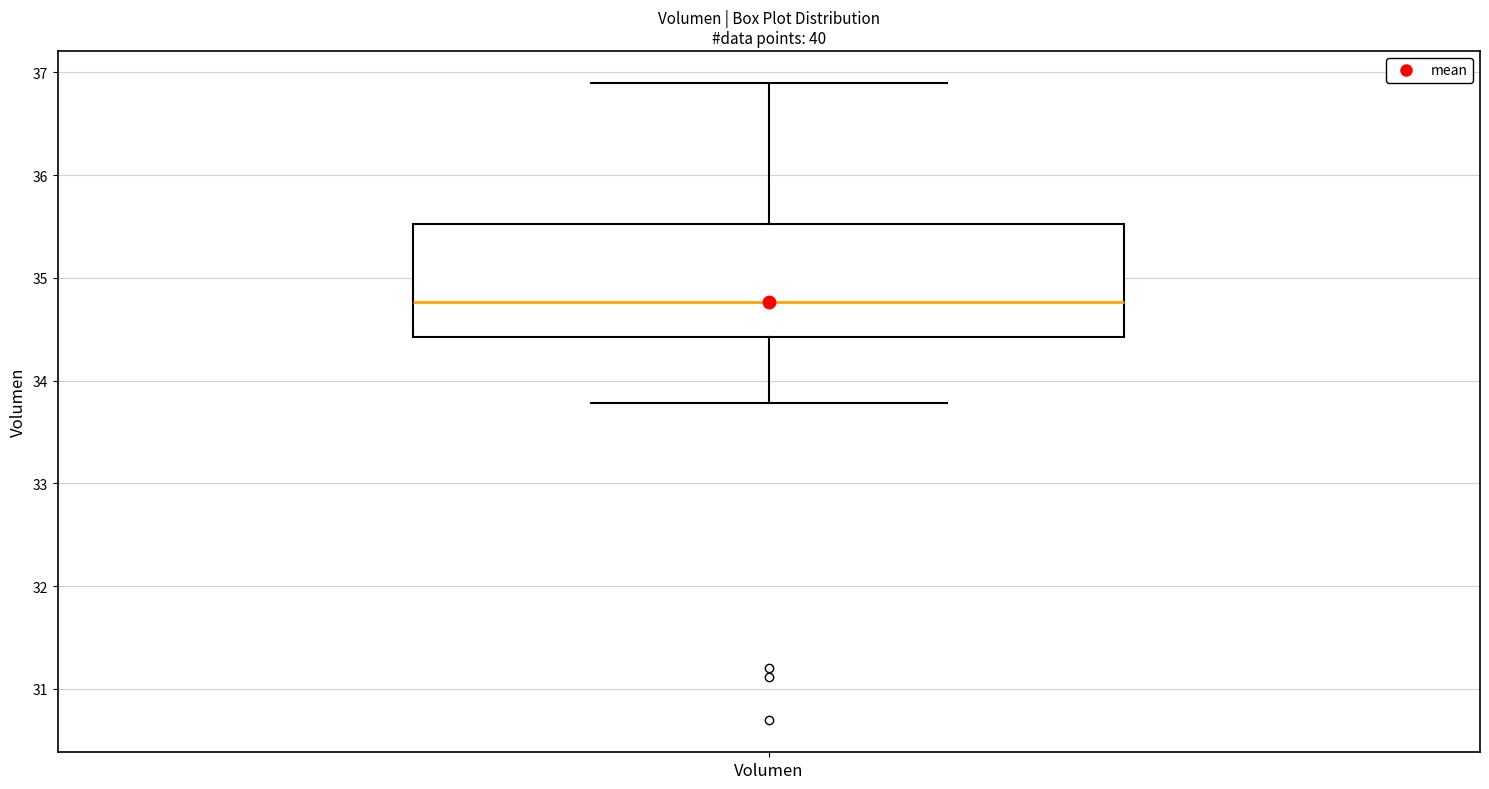

Read this box plot against the y-axis: the position of the median line, the range covered by the box, and the ends of both whiskers. The values are not printed on the chart, so give them approximately, as read against the axis.

median 34.8, box 34.4 to 35.5, whiskers 33.8 to 36.9